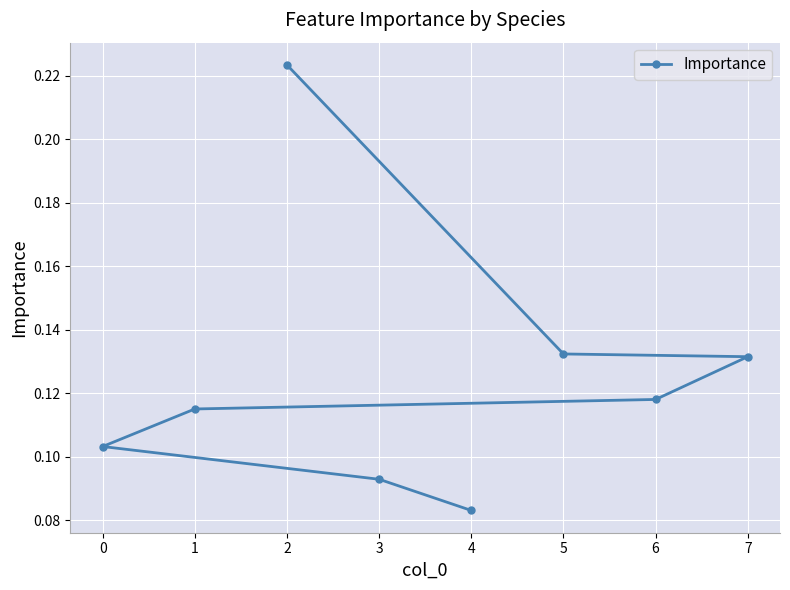

At which label is the value closest to 0?

4